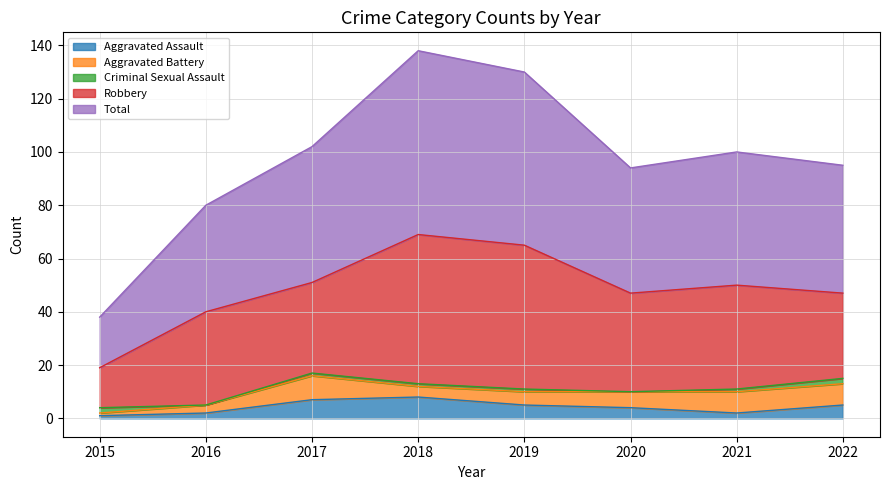

At how many categories does at least one series exceed 55?

2